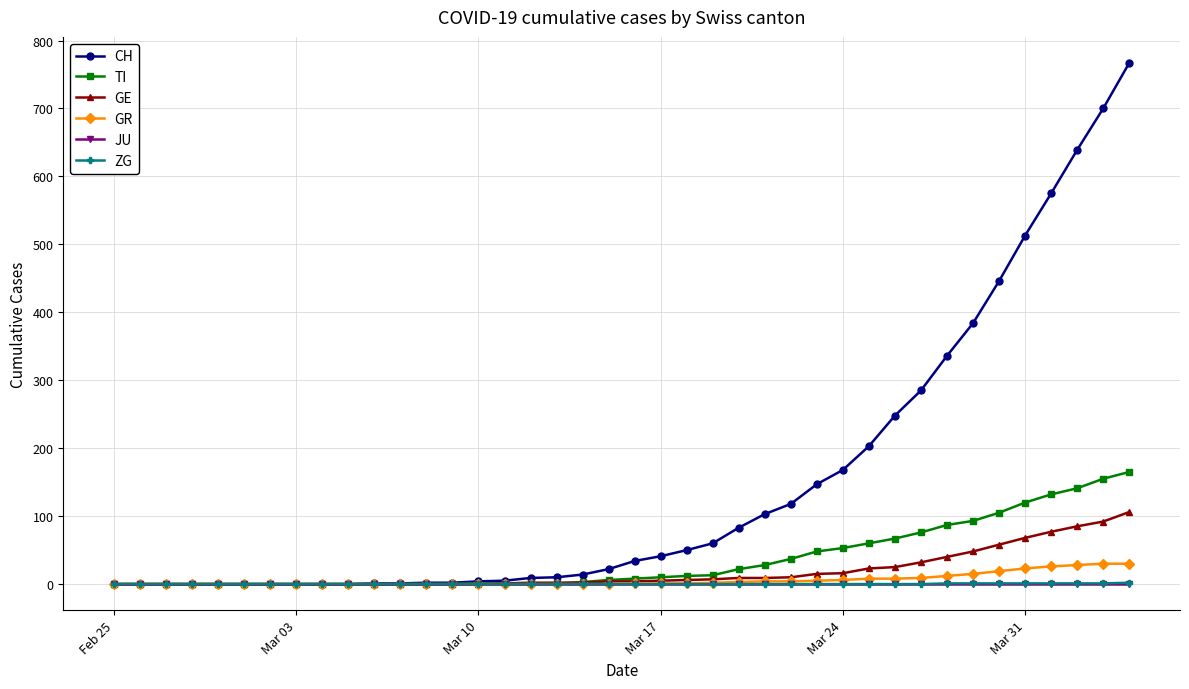

Which series has the largest range (max minus min)?

CH